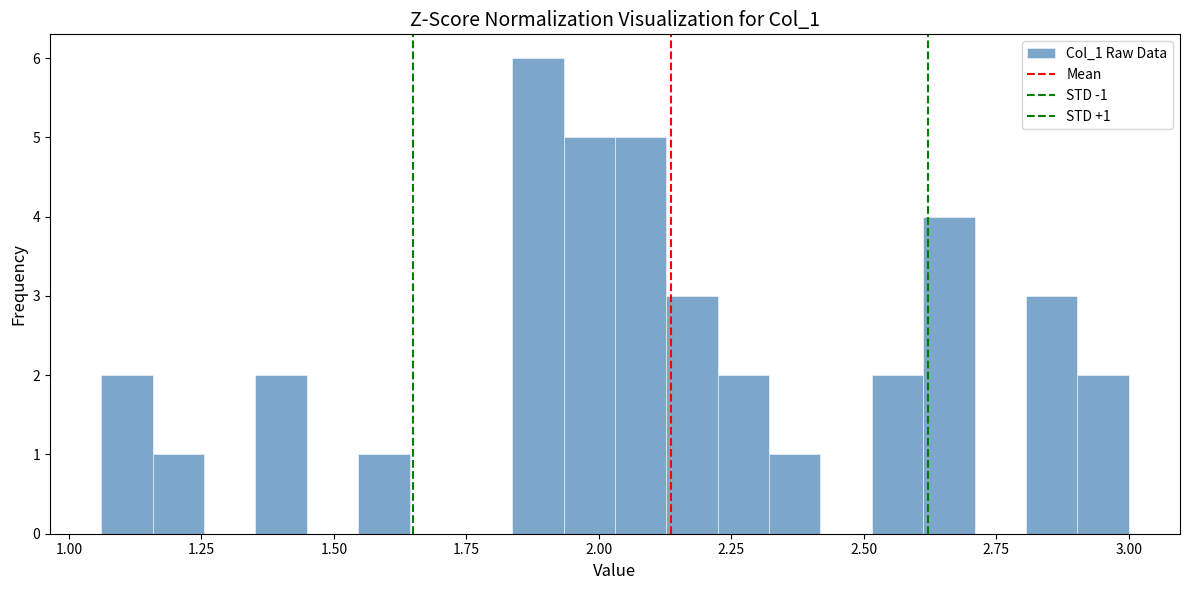

Read against the x-axis, roughly where is the centre of the tallest bar?

1.90